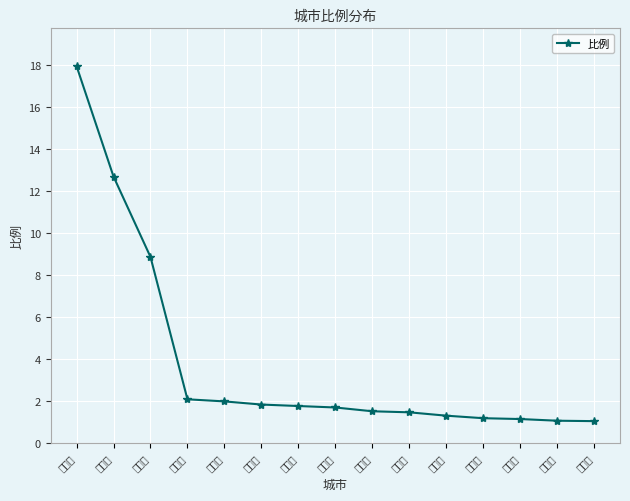

What is the change in value from 北京市 to 上海市?

-0.1